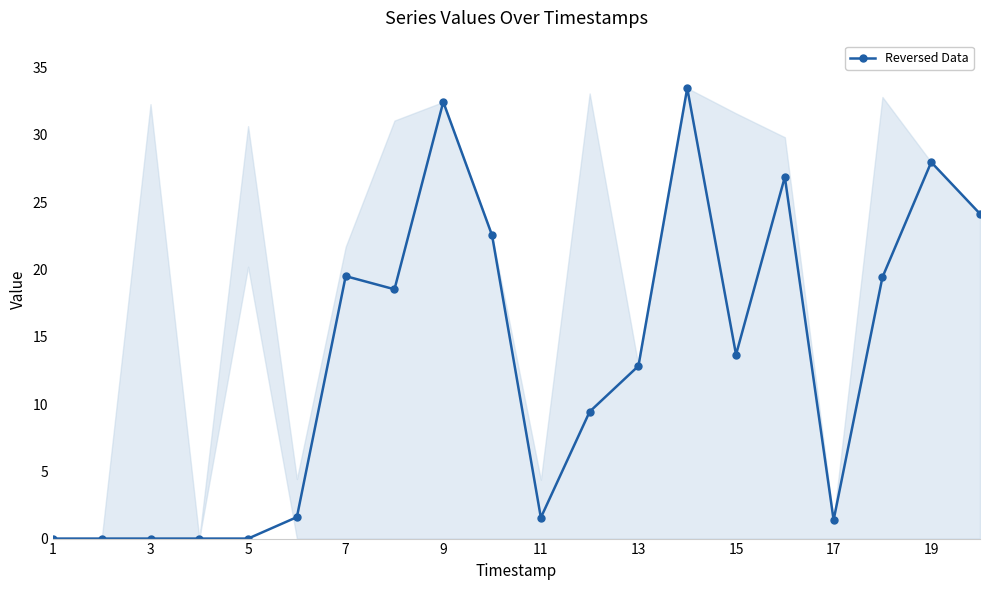

What is the value of the 9th point from the left?

32.4